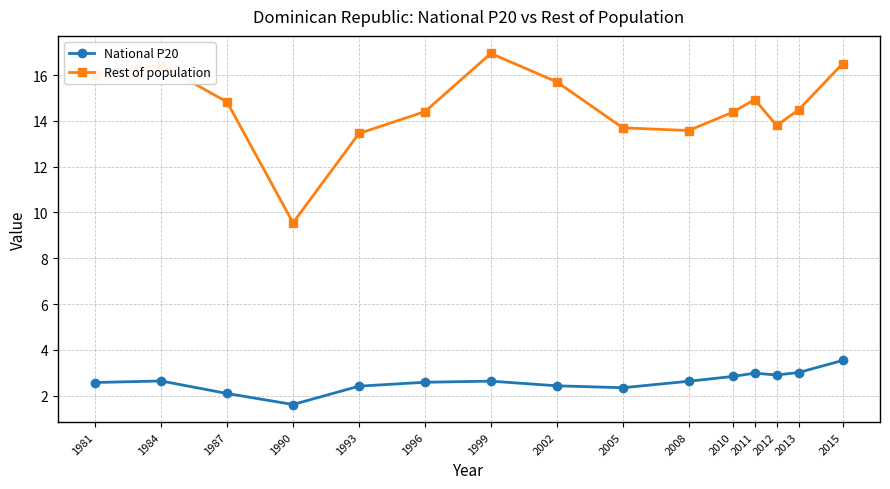

Which series has the largest range (max minus min)?

Rest of population